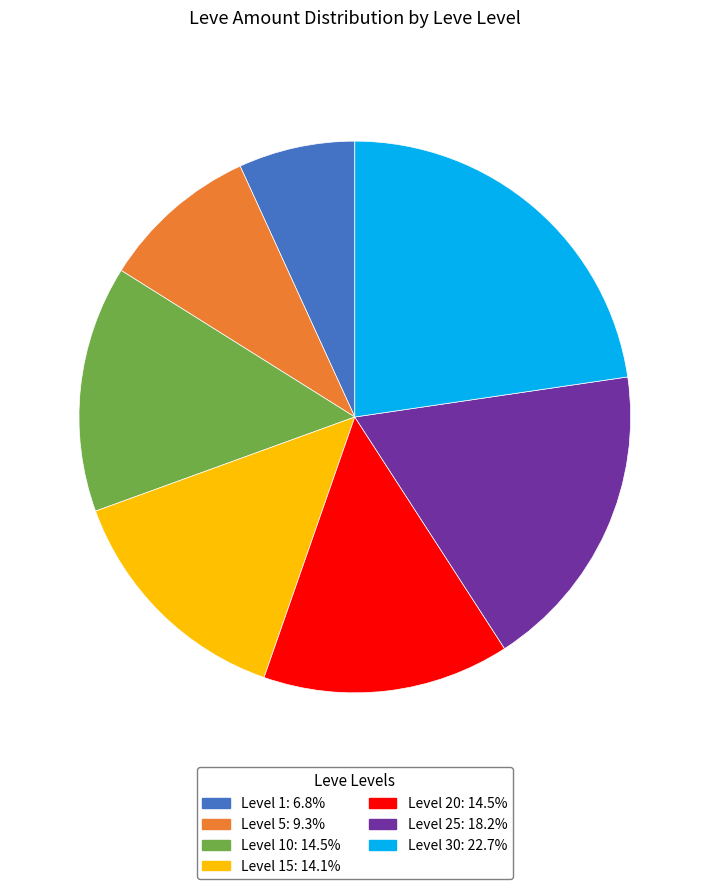

Does any single category account for the majority?

No